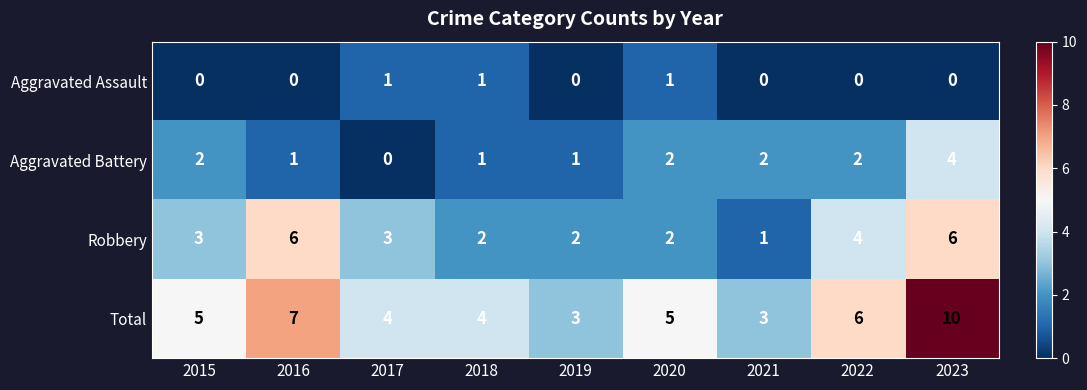

At 2019, list the series in order from smallest to largest.

Aggravated Assault, Aggravated Battery, Robbery, Total